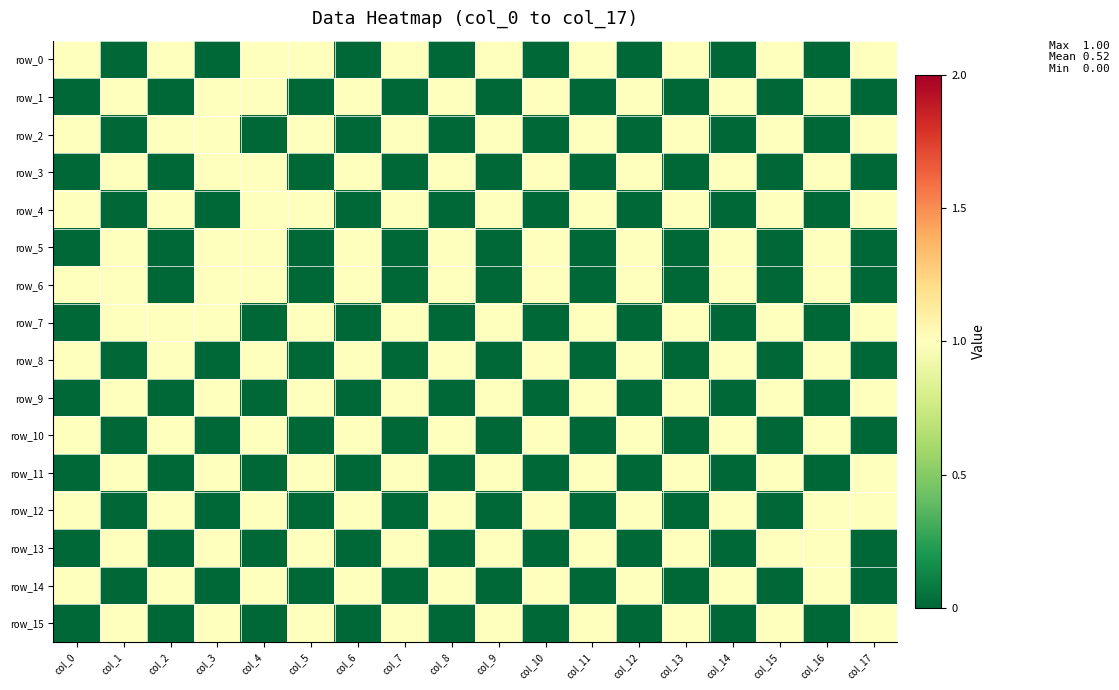

Where is row_4 nearest to the value 0?

col_1